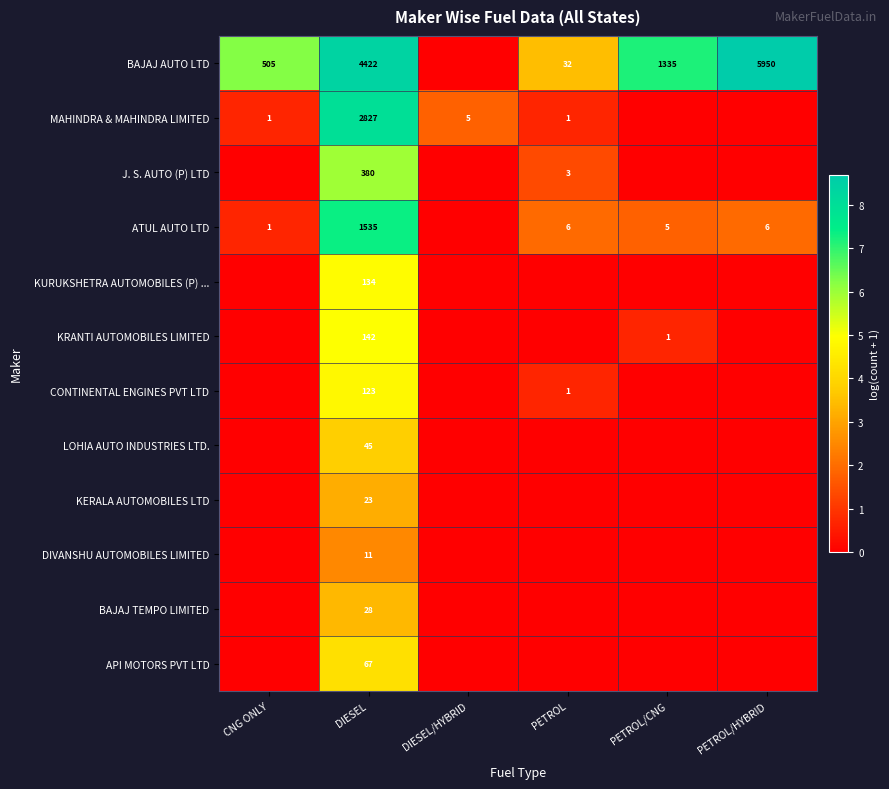

The BAJAJ AUTO LTD series shows 1335 at PETROL/CNG. True or false?

True